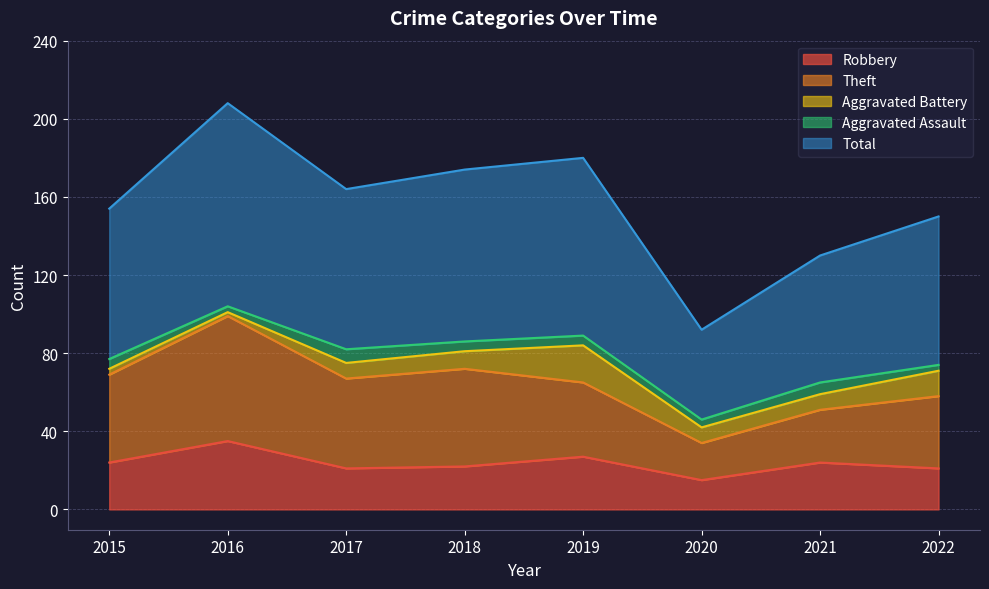

At which category is the sum across all series the highest?

2016